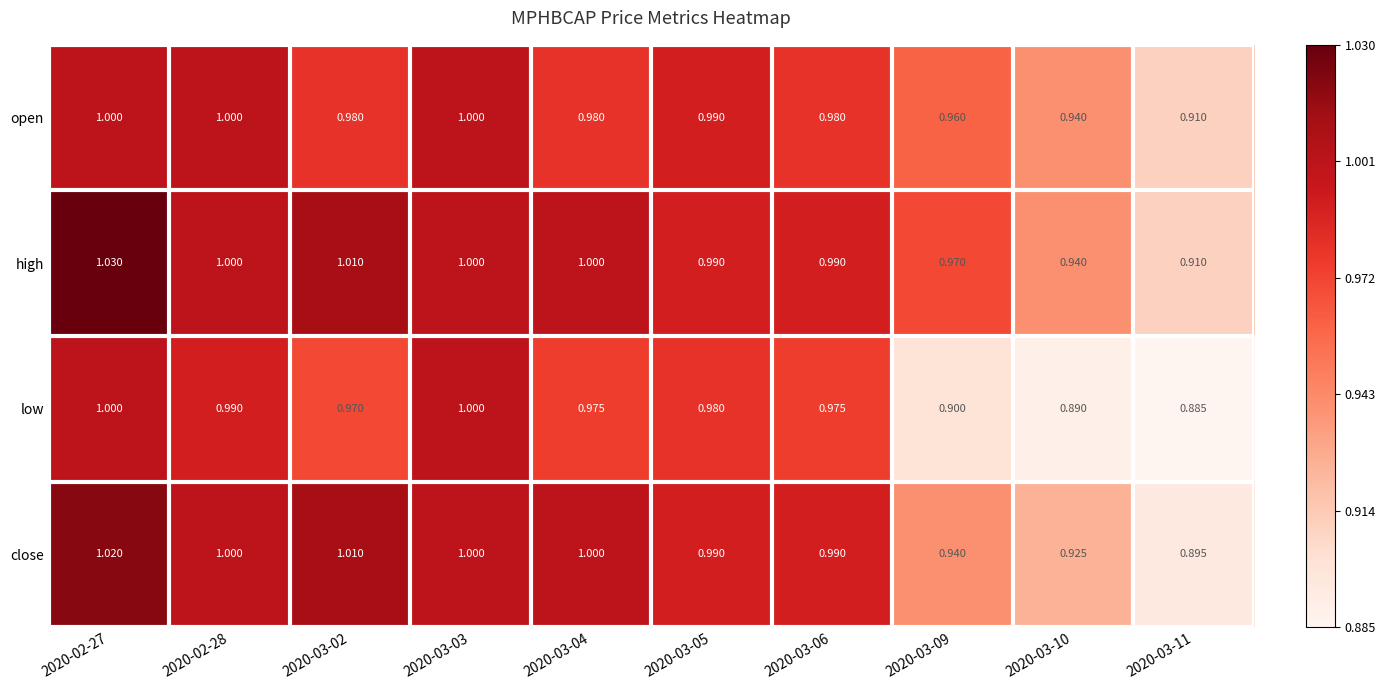

Which series has the largest range (max minus min)?

close